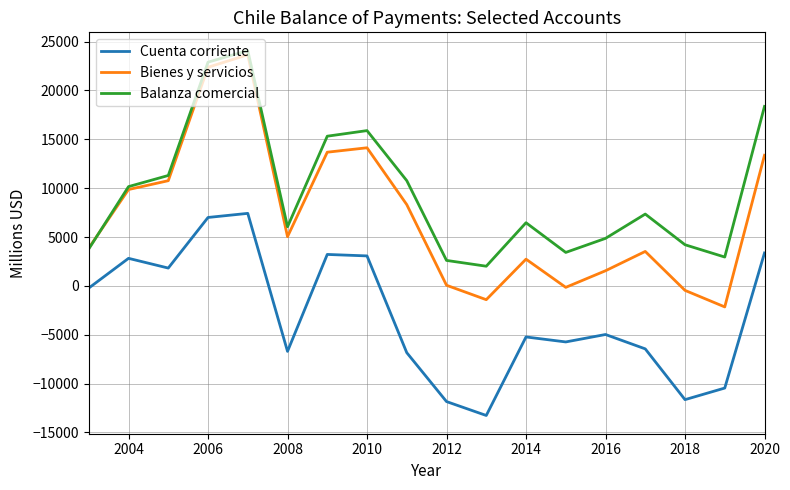

Which series has the largest total across all categories?

Balanza comercial